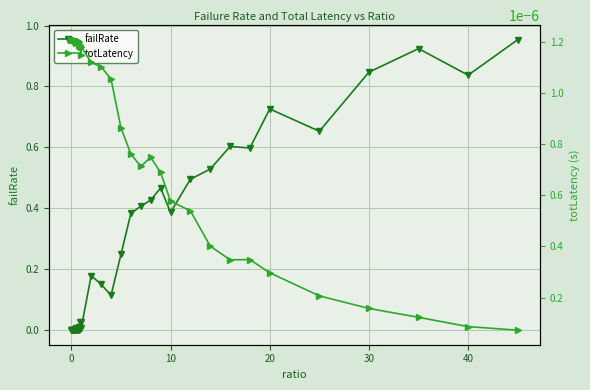

In totLatency, how many points are higher than both neighbors (excluding endpoints)?

8